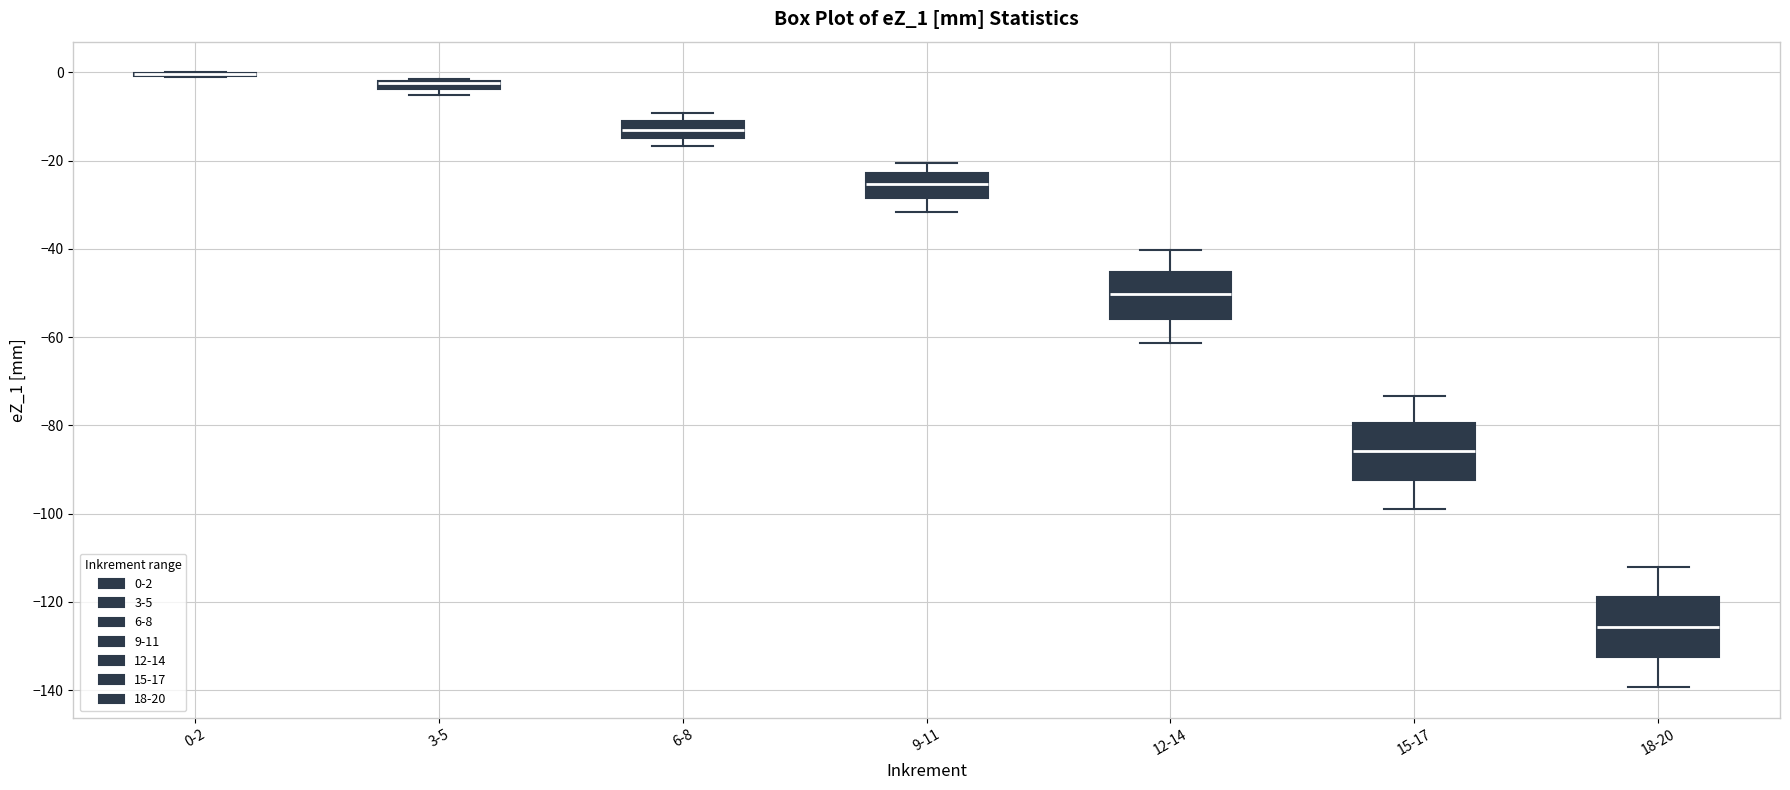

Where does the upper whisker of the box for 12-14 end on the y-axis? The values are not printed on the chart, so give them approximately, as read against the axis.

-40